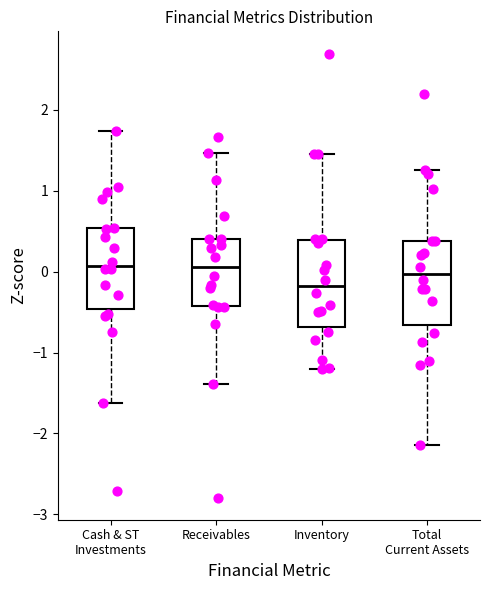

Which box's median line is the lowest?

Inventory